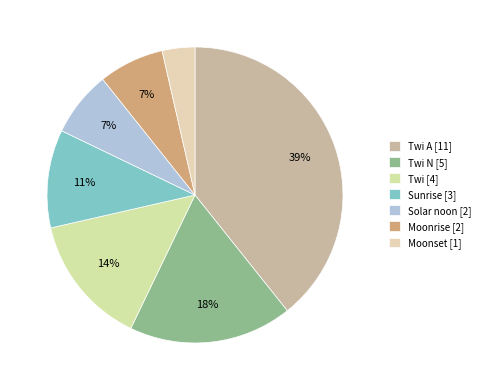

Count the number of slices in the pie.

7